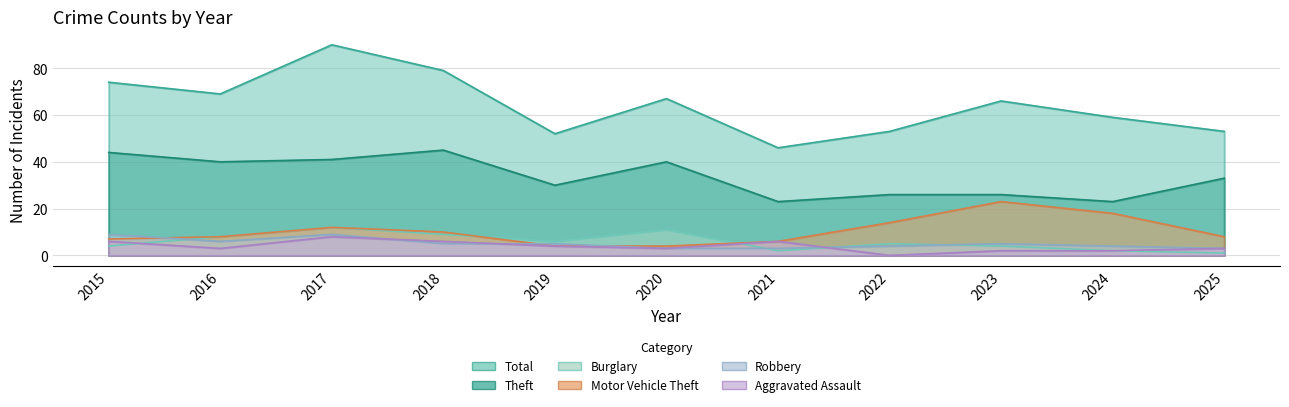

Is it true that Burglary equals 1 at 2025?

True